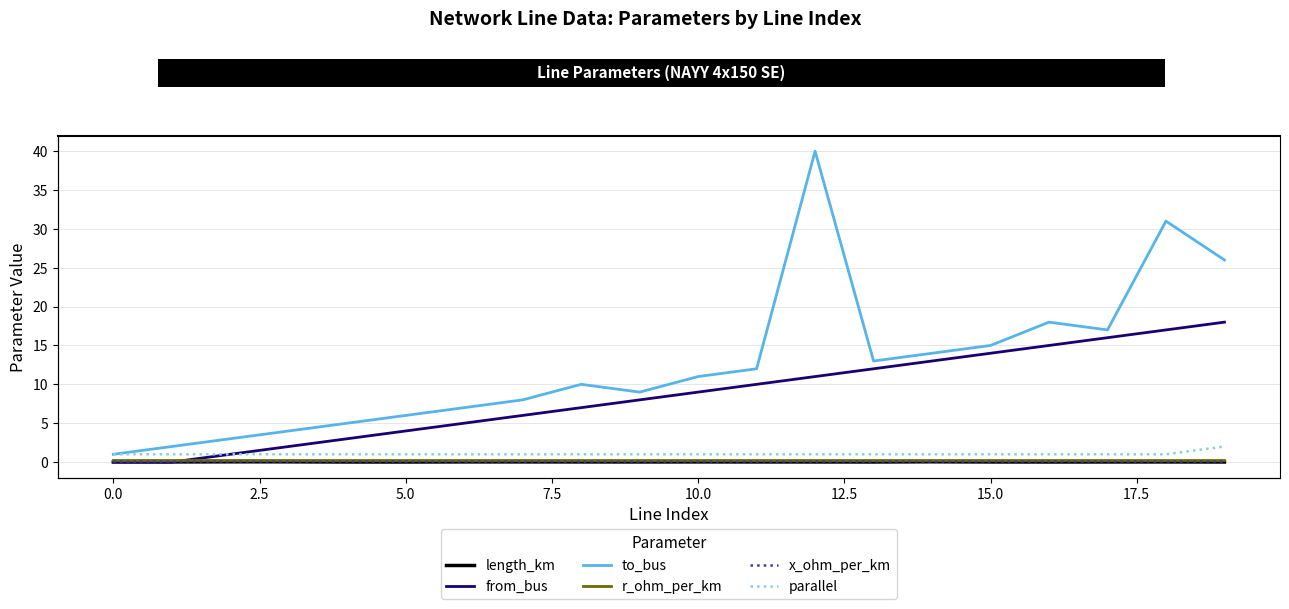

The length_km series shows 0.0 at 20.0. True or false?

False